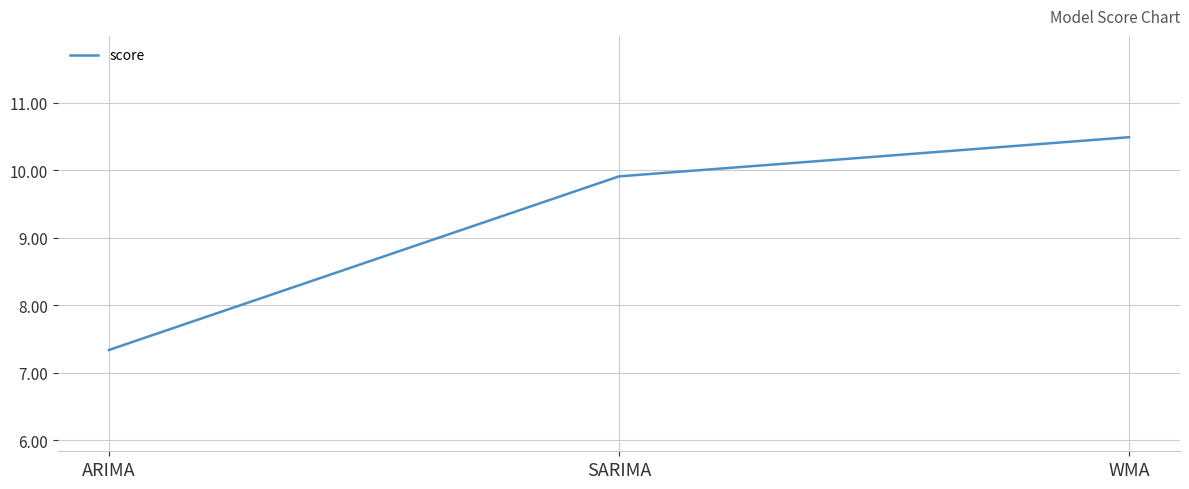

Approximately how many times larger is the value at WMA compared to ARIMA?

1.4